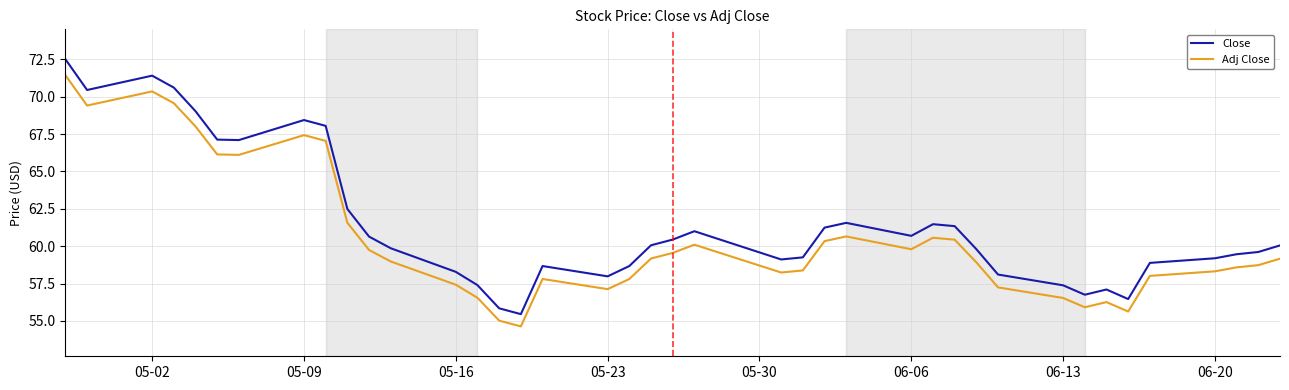

What is the highest value of the Adj Close series?

71.4